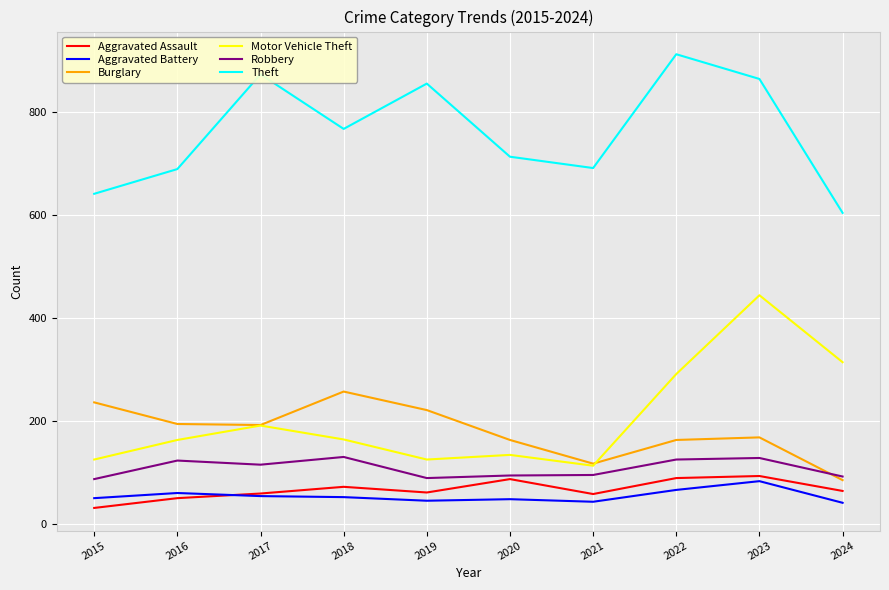

Which series has the largest total across all categories?

Theft